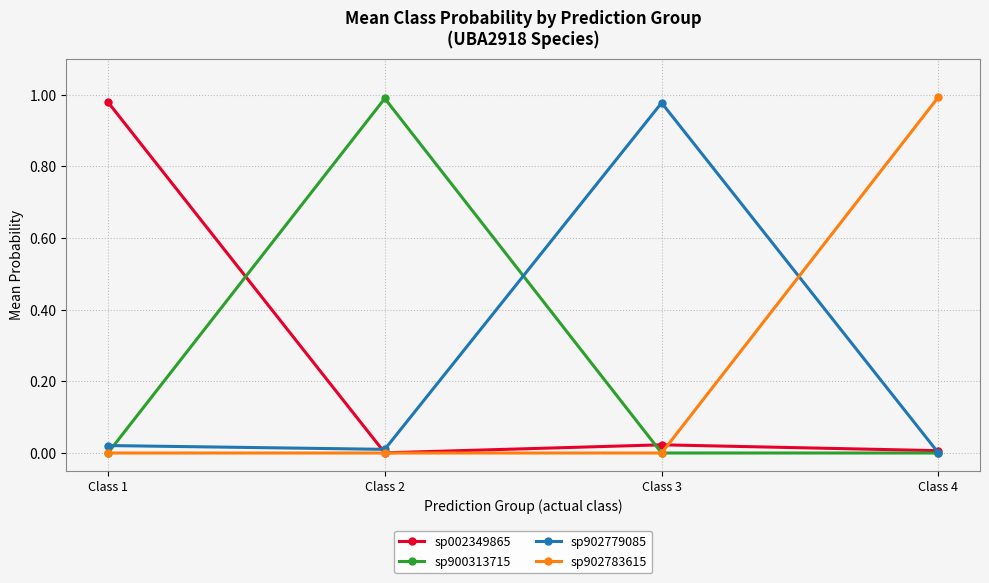

The sp900313715 series shows 0.0 at Class 3. True or false?

True